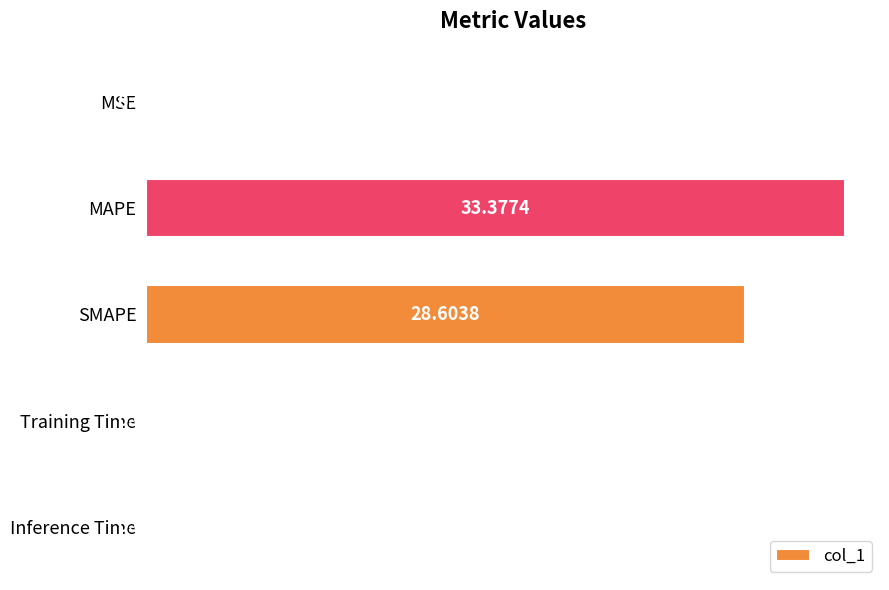

What is the change in value from MAPE to Training Time?

-33.4